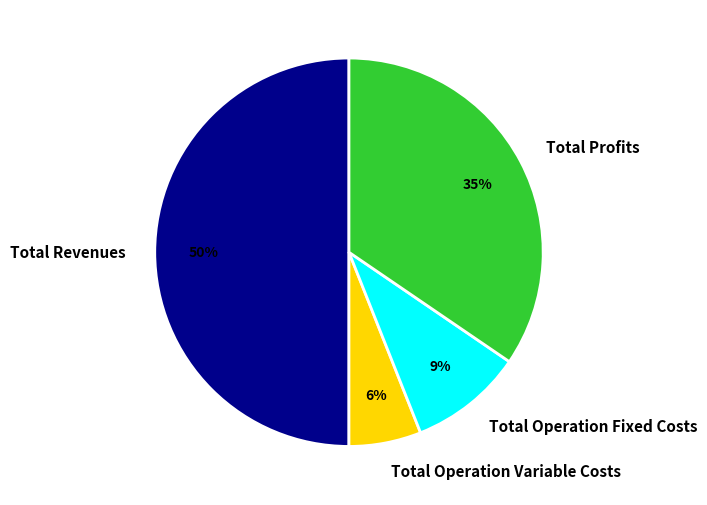

Which category has the biggest portion of the pie?

Total Revenues